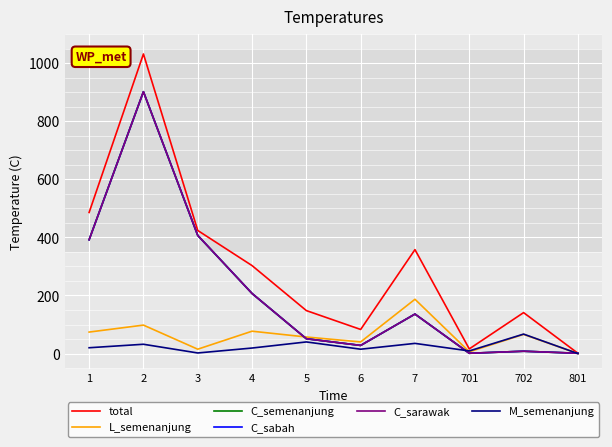

Which series has the largest range (max minus min)?

total